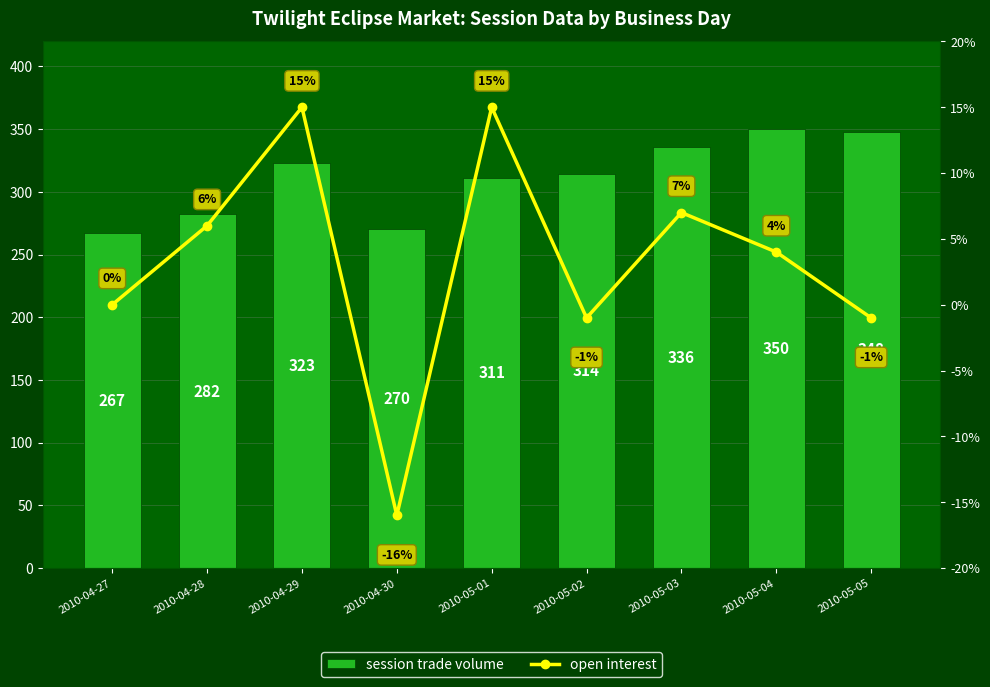

What is the value of the session trade volume bar at the 5th from the left?

311